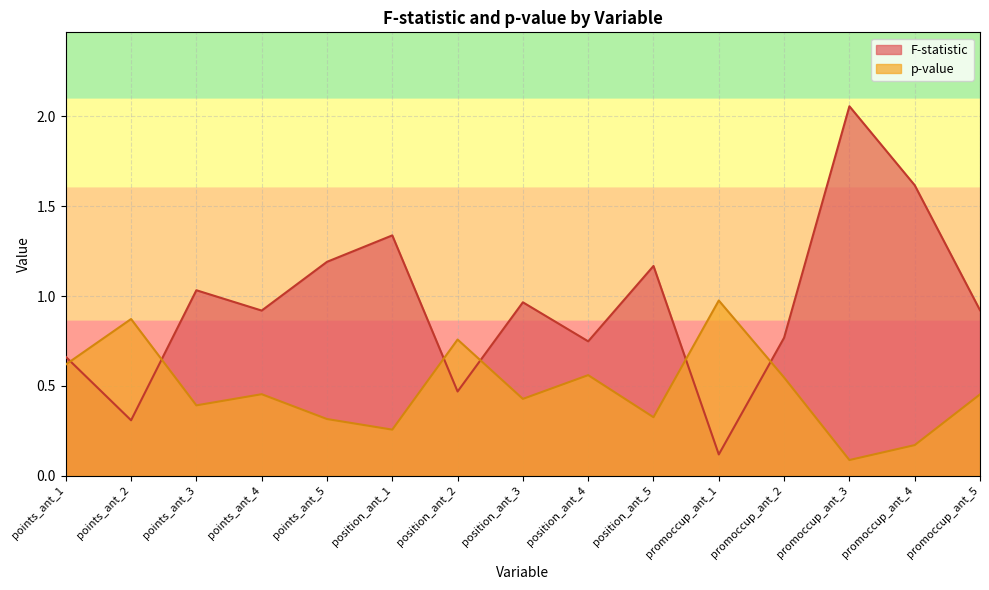

What is the value of the p-value point at the 8th from the left?

0.4